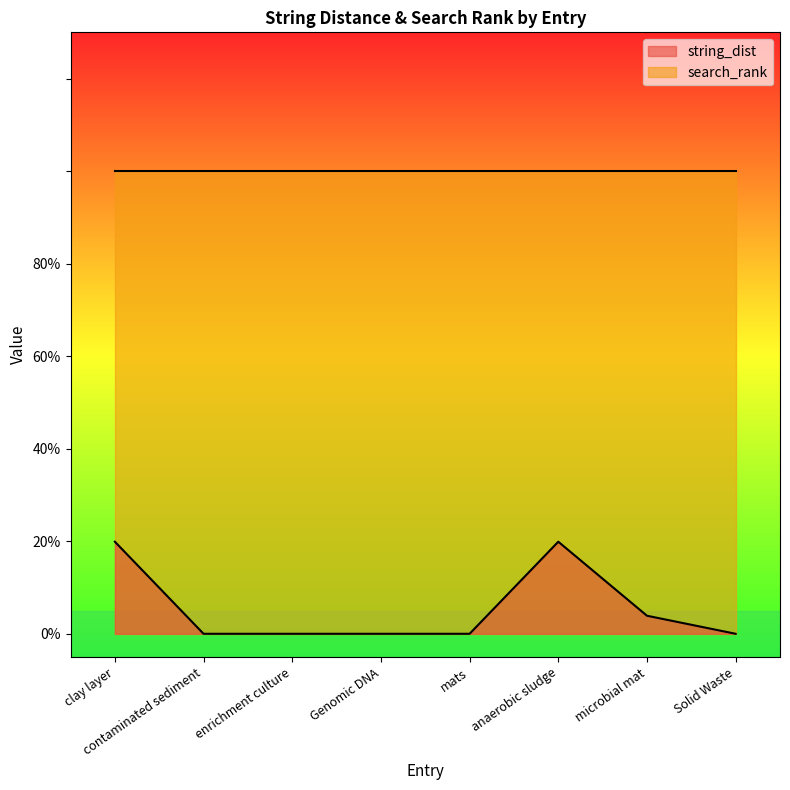

Does the chart display data point markers on the line(s)?

No